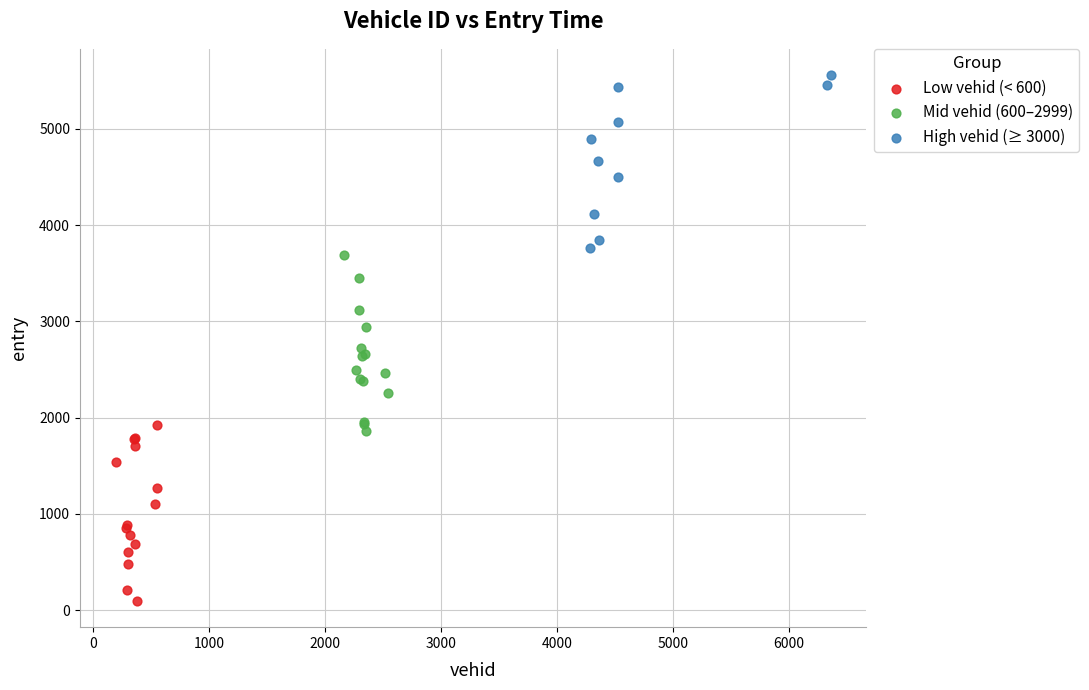

What are all the series names shown in the legend?

Low vehid (< 600), Mid vehid (600–2999), High vehid (≥ 3000)